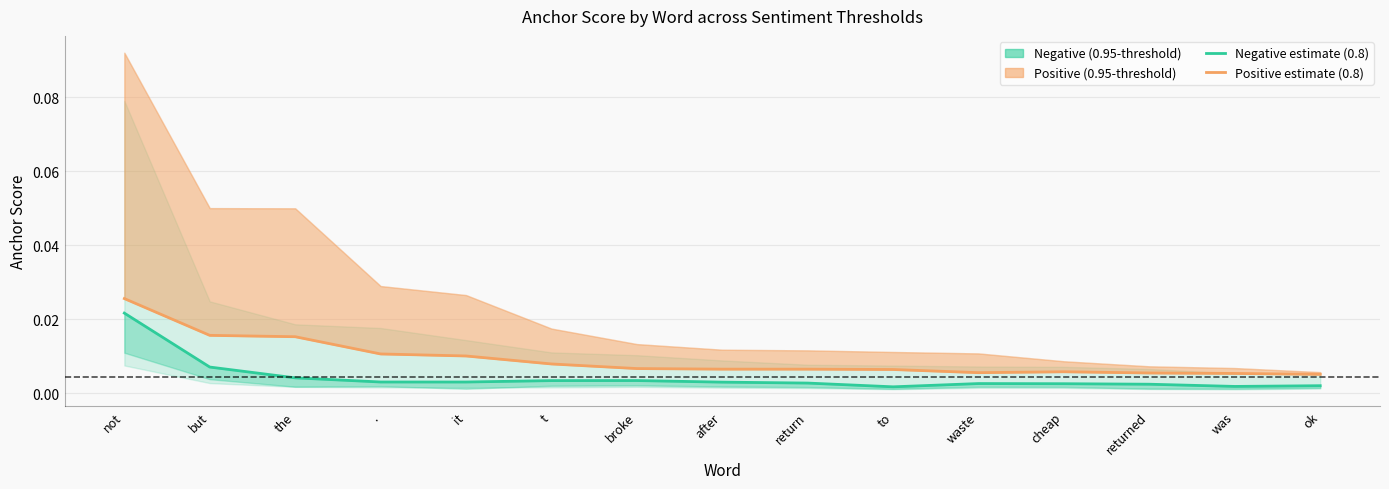

The value of Positive estimate at not is 0.0. True or false?

False